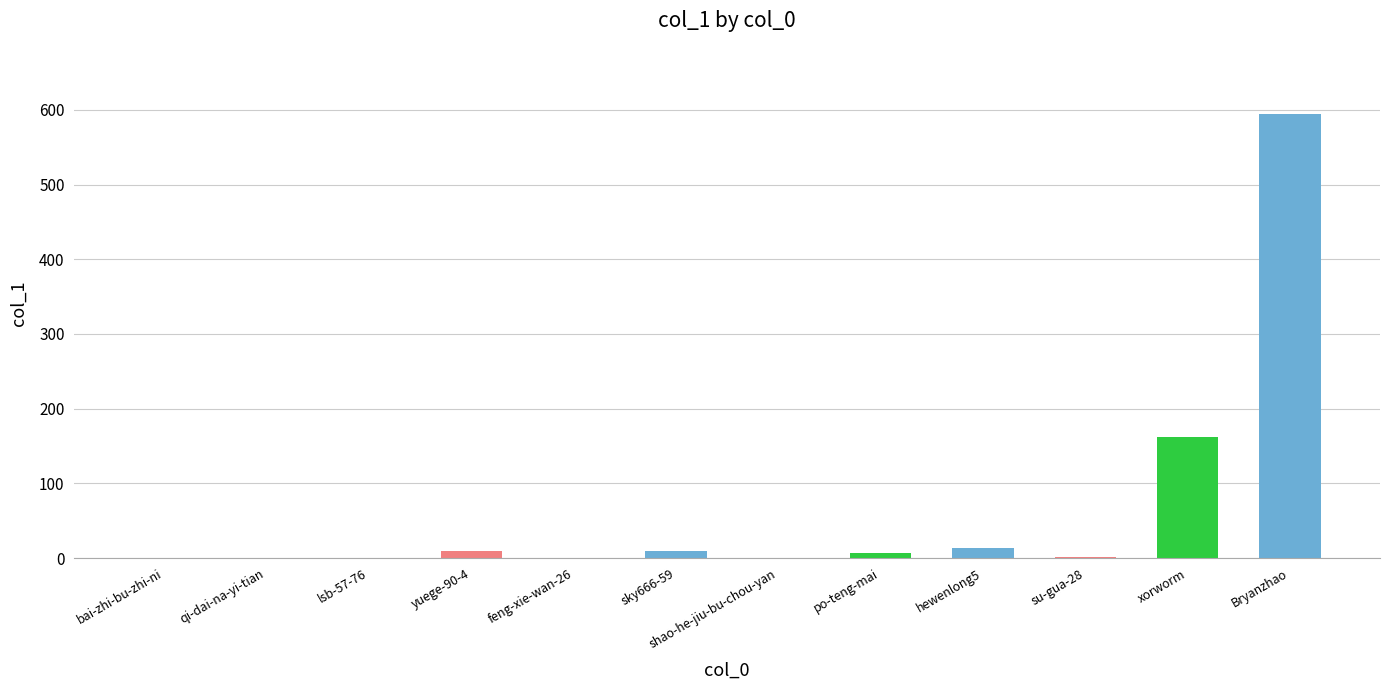

Which category has the highest value across all series?

Bryanzhao